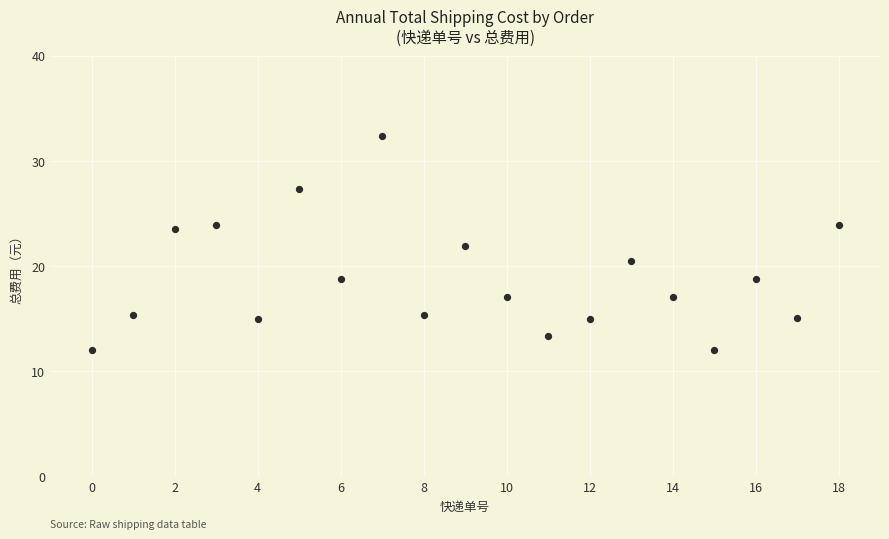

What is the range of Y values (max minus min)?

20.4